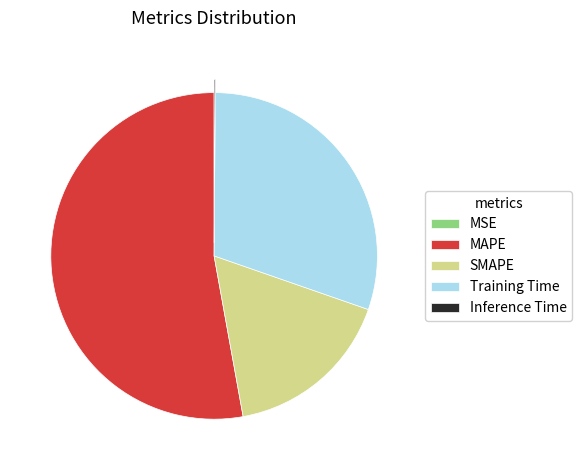

Is it true that MAPE is 53% of the pie?

True